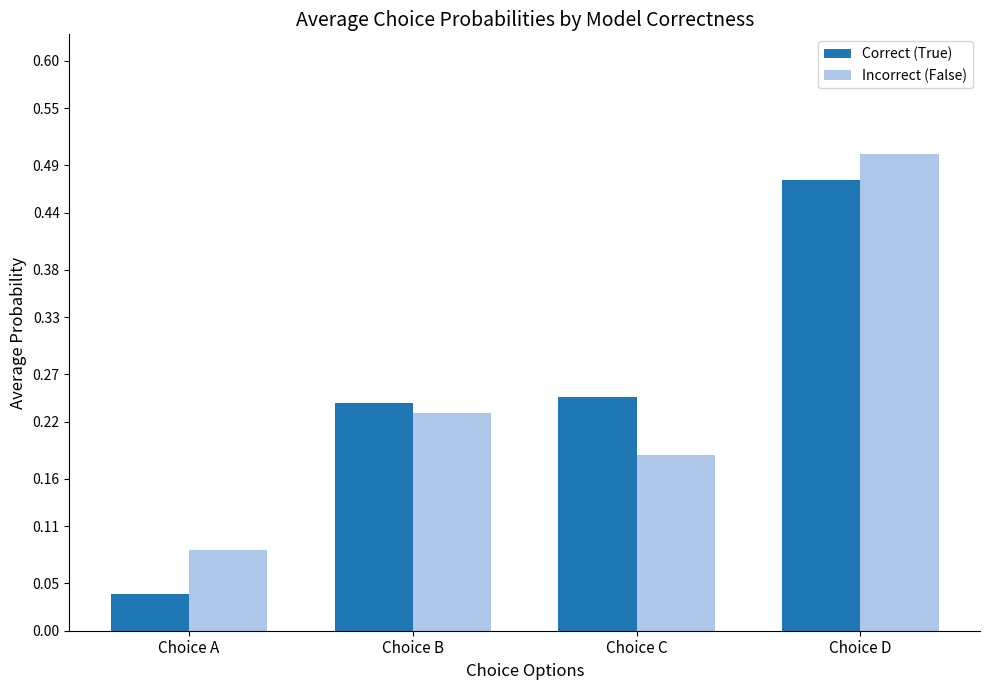

What is the sum of all Correct (True) values?

1.0